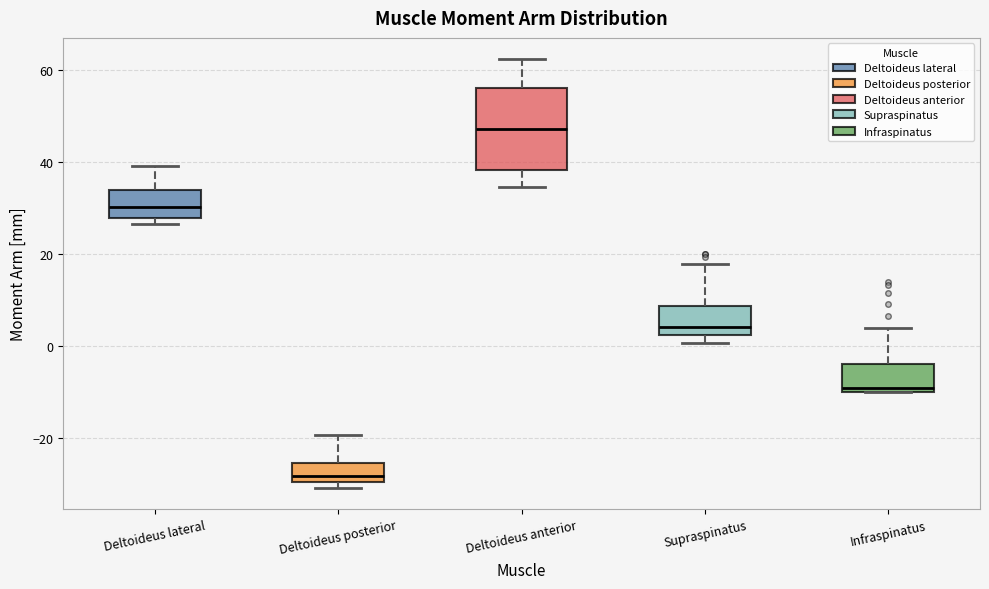

Reading left to right, transcribe this box plot: for each box, give where its median line is, the range the box spans, and where its two whiskers end, as read against the y-axis. The values are not printed on the chart, so give them approximately, as read against the axis.

Deltoideus lateral: median 30, box 28 to 34, whiskers 26 to 40
Deltoideus posterior: median -28, box -30 to -26, whiskers -30 (just below the box's lower edge) to -20
Deltoideus anterior: median 48, box 38 to 56, whiskers 34 to 62
Supraspinatus: median 4, box 2 to 8, whiskers 0 to 18
Infraspinatus: median -10 (just above the box's lower edge), box -10 to -4, whiskers -10 to 4